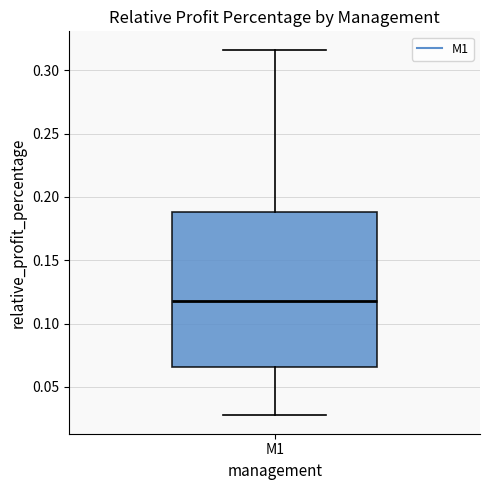

Where does the lower whisker of the box for M1 end on the y-axis? The values are not printed on the chart, so give them approximately, as read against the axis.

0.025